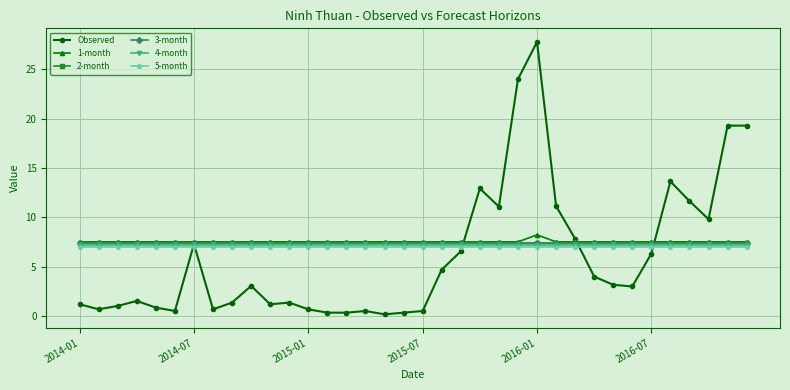

What is the minimum value for 1-month?

7.5